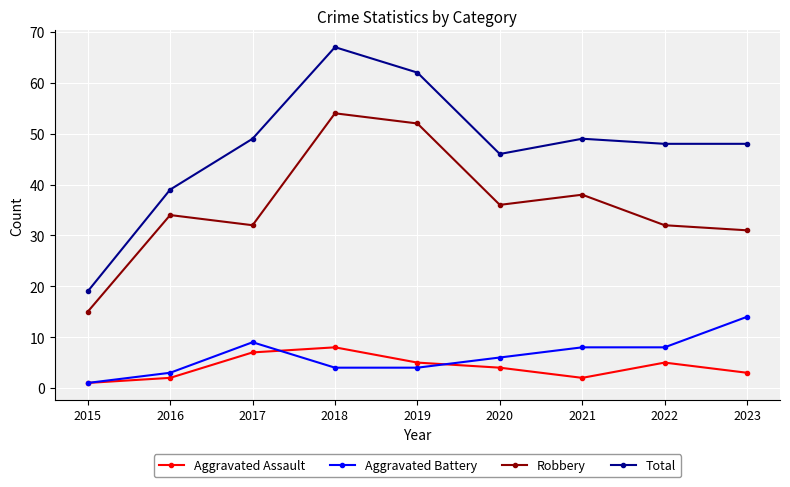

True or false: Aggravated Battery has a value of 5 at 2021.

False